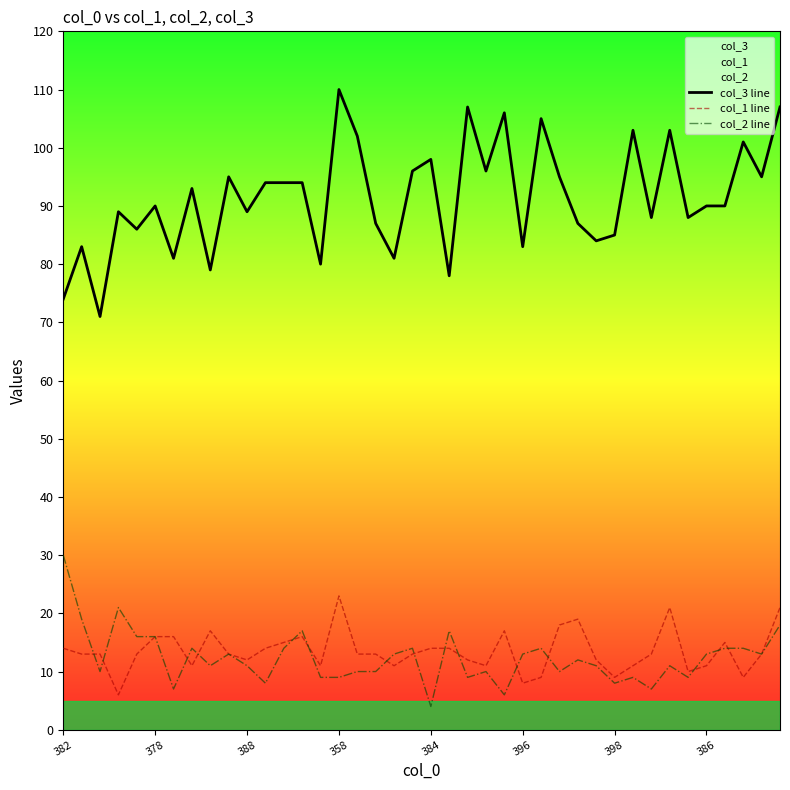

At which label does col_1 line reach its peak?

358